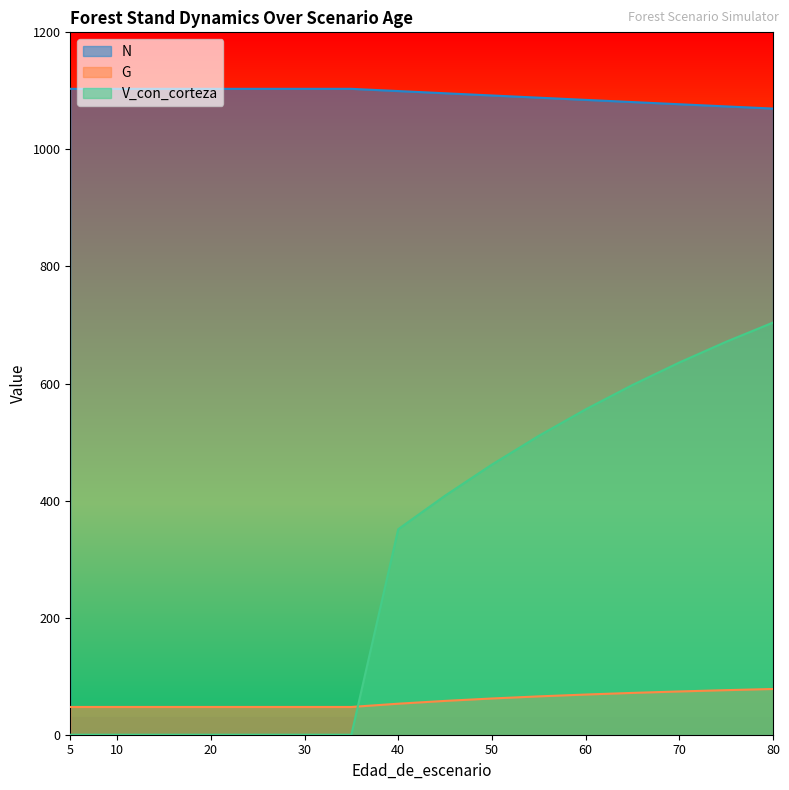

Which series changed the most between 40 and 60?

V_con_corteza